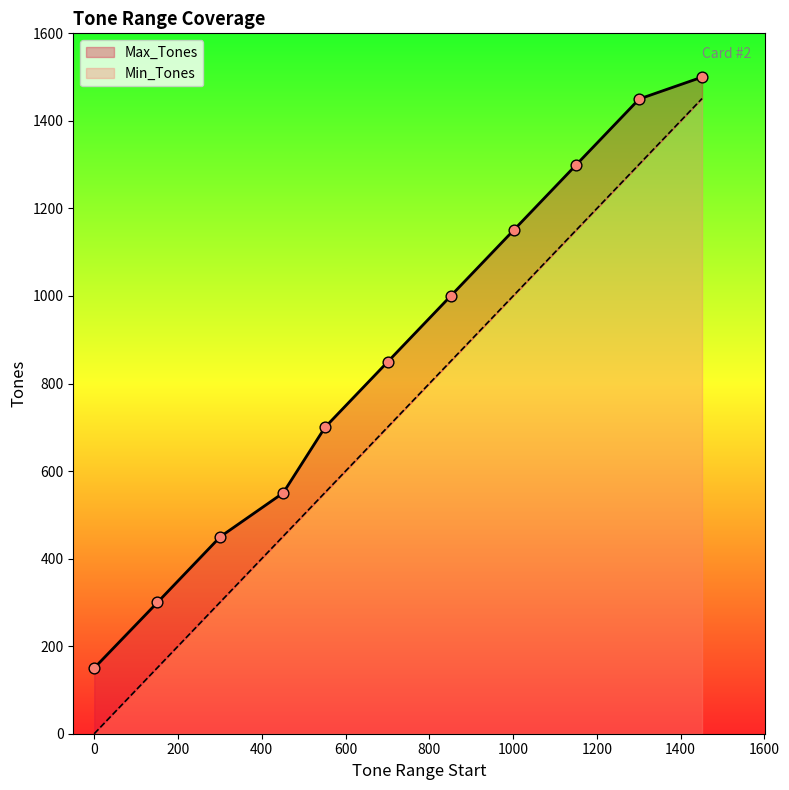

At which category is the sum across all series the highest?

1451